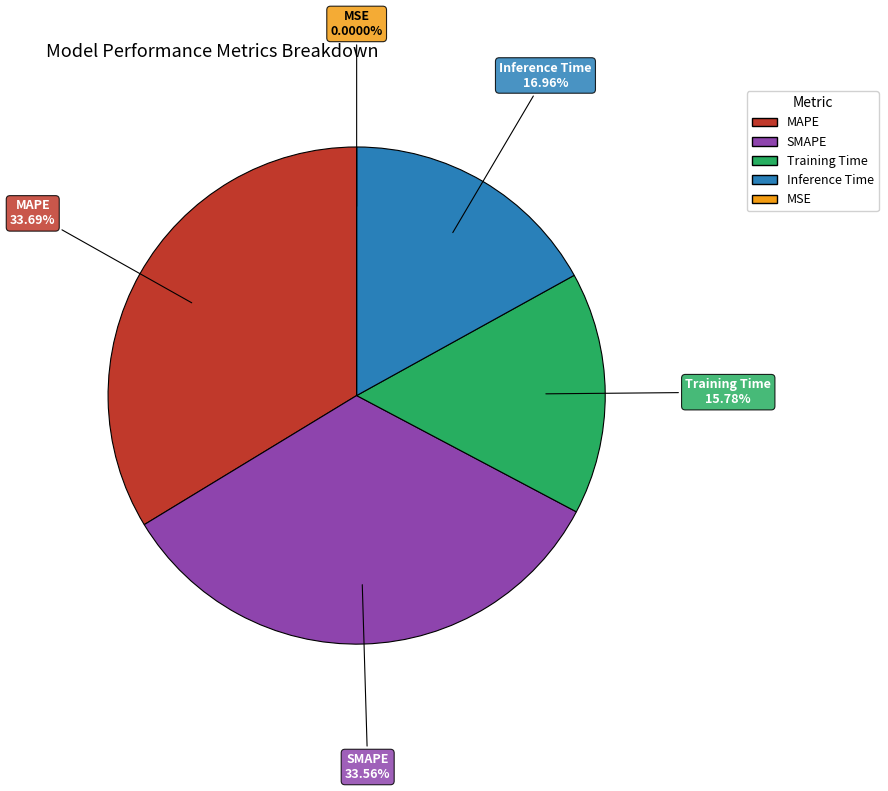

Rank the categories by value from lowest to highest.

MSE, Training Time, Inference Time, SMAPE, MAPE